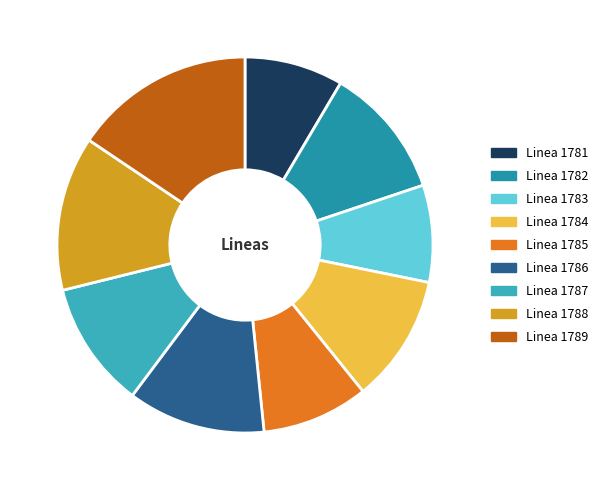

Between Linea 1787 and Linea 1785, which is larger?

Linea 1787